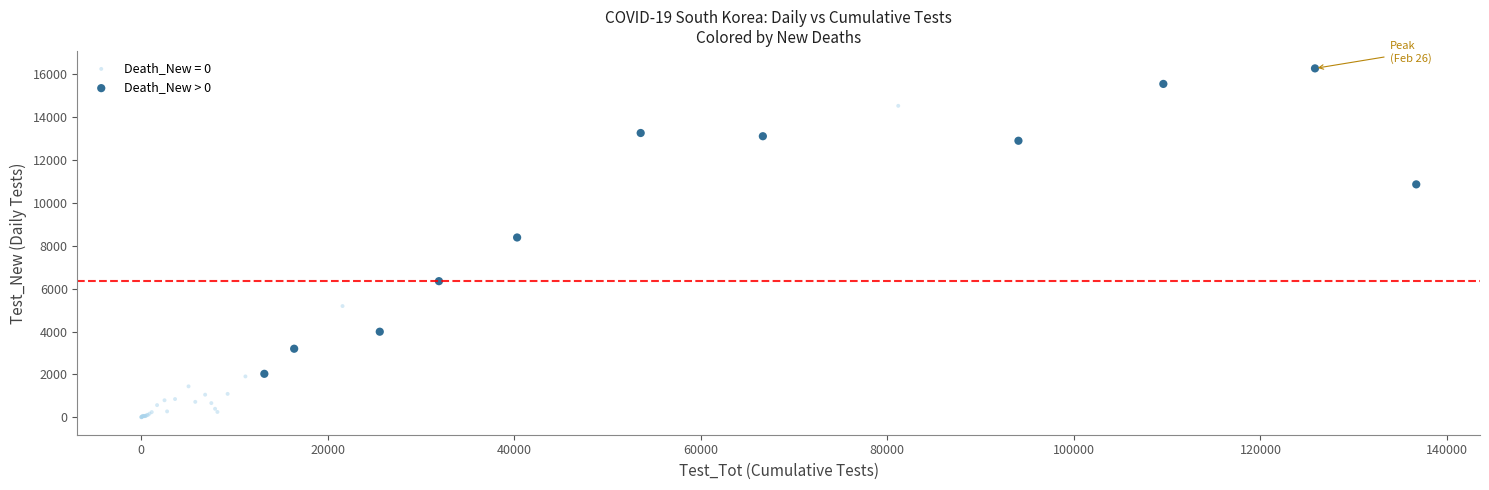

Which series reaches the maximum Y coordinate?

Death_New > 0